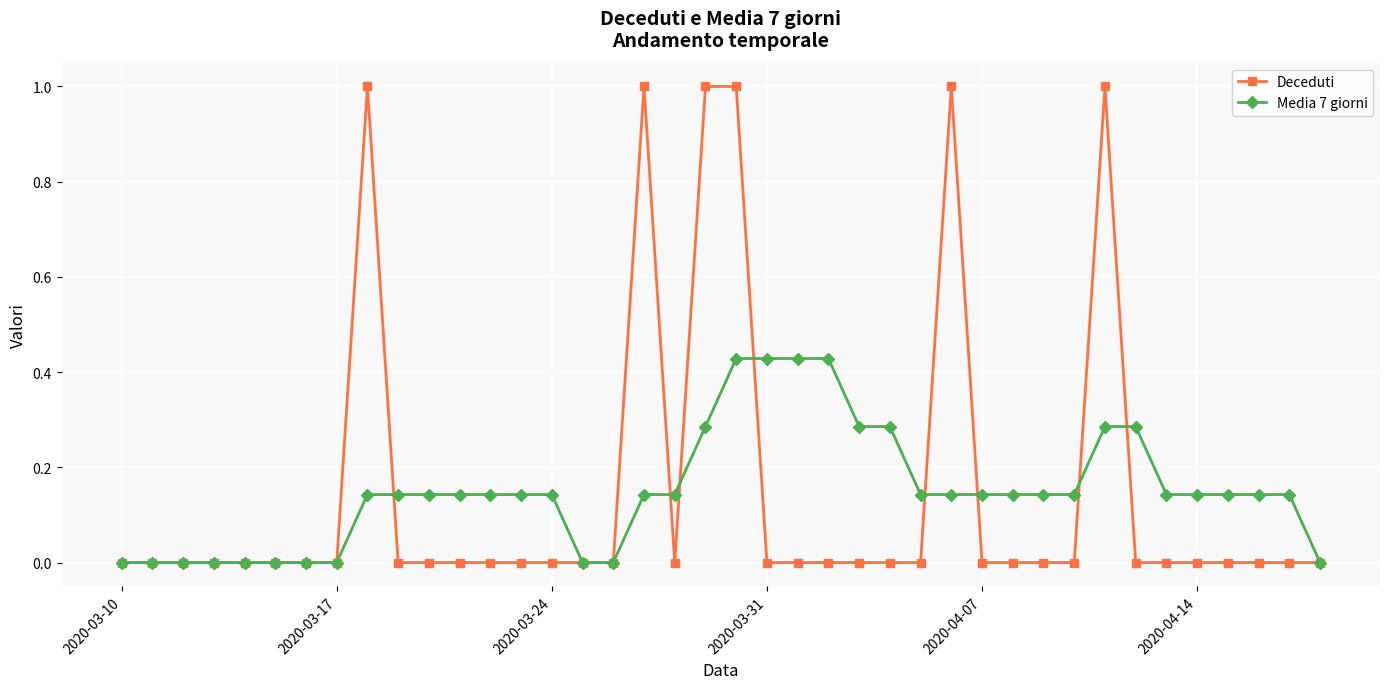

Count the number of categories in the chart.

40